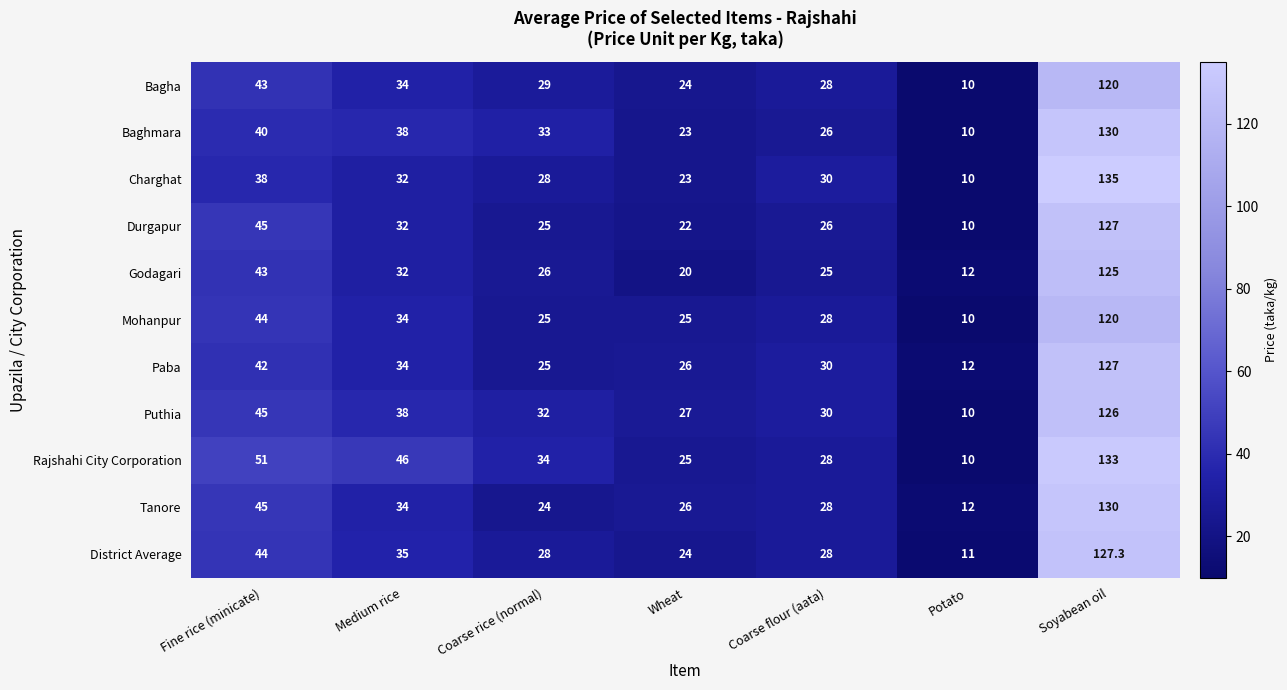

Which series changed the most between Fine rice (minicate) and Medium rice?

Durgapur